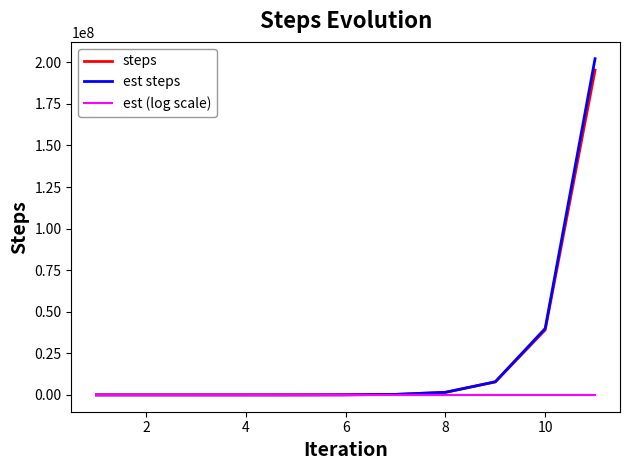

Which series has the widest spread of values?

est steps